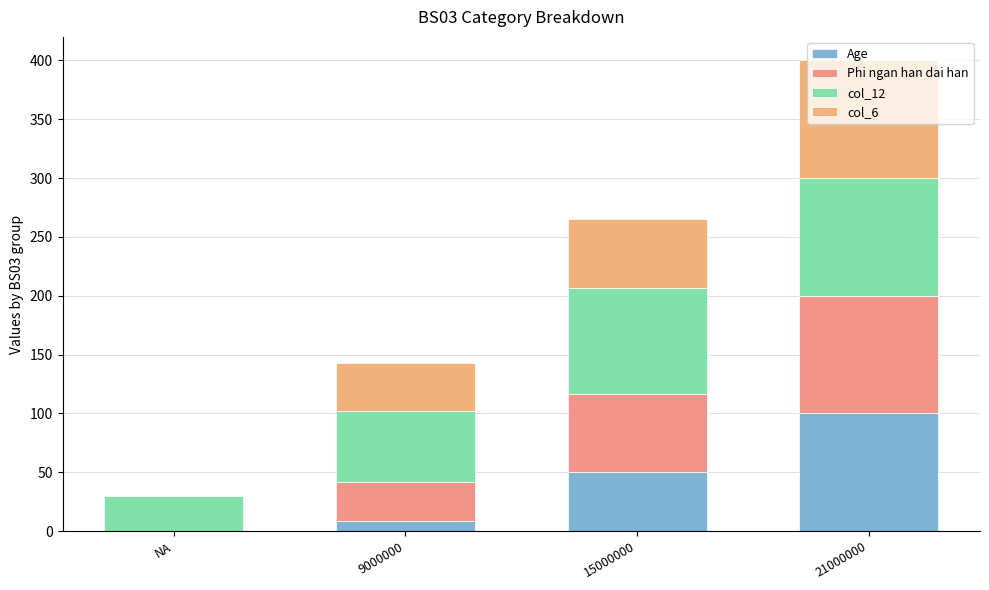

Are the bars grouped side by side (vs. stacked)?

No